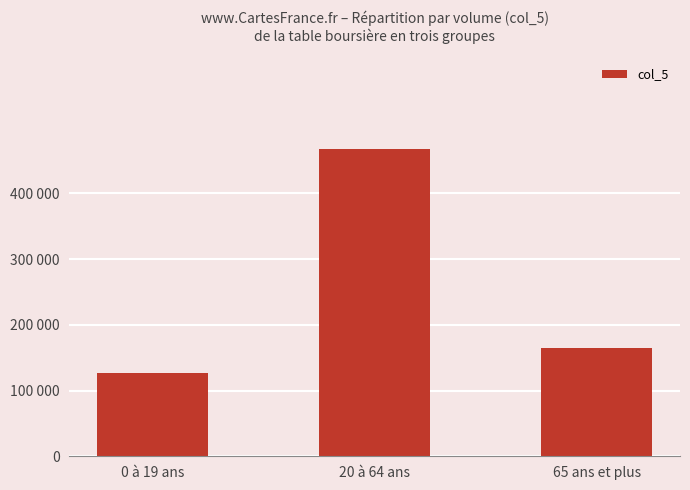

Does the chart contain any negative values?

No